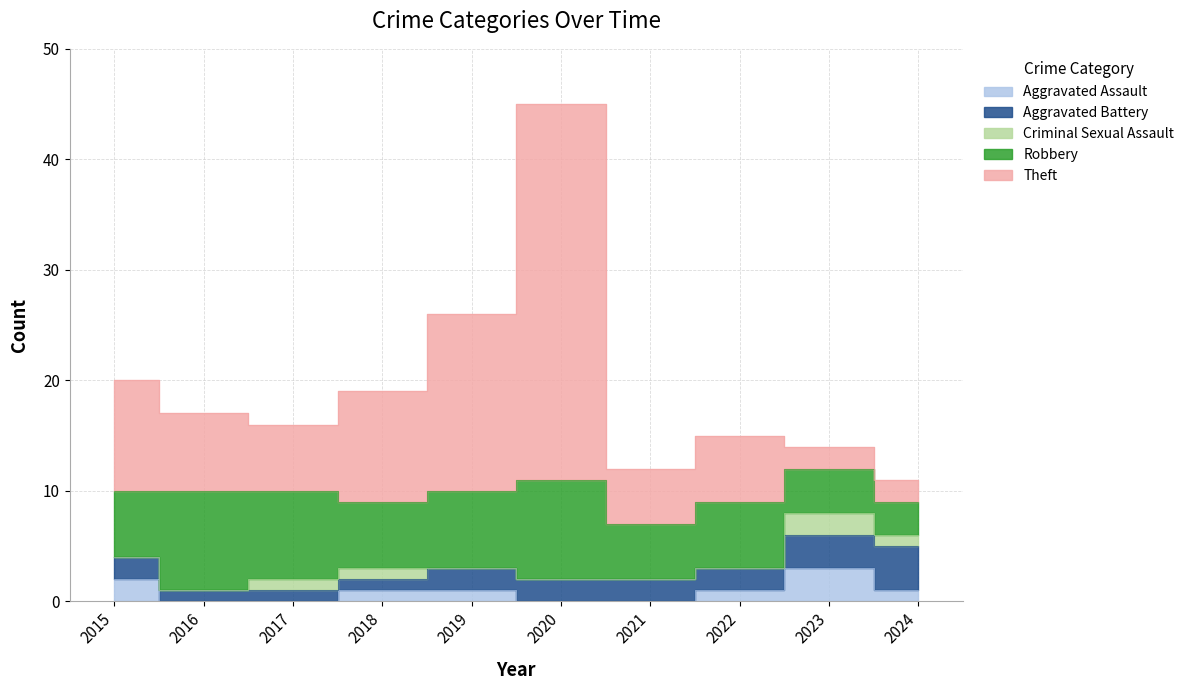

Which series changed the most between 2017 and 2020?

Theft